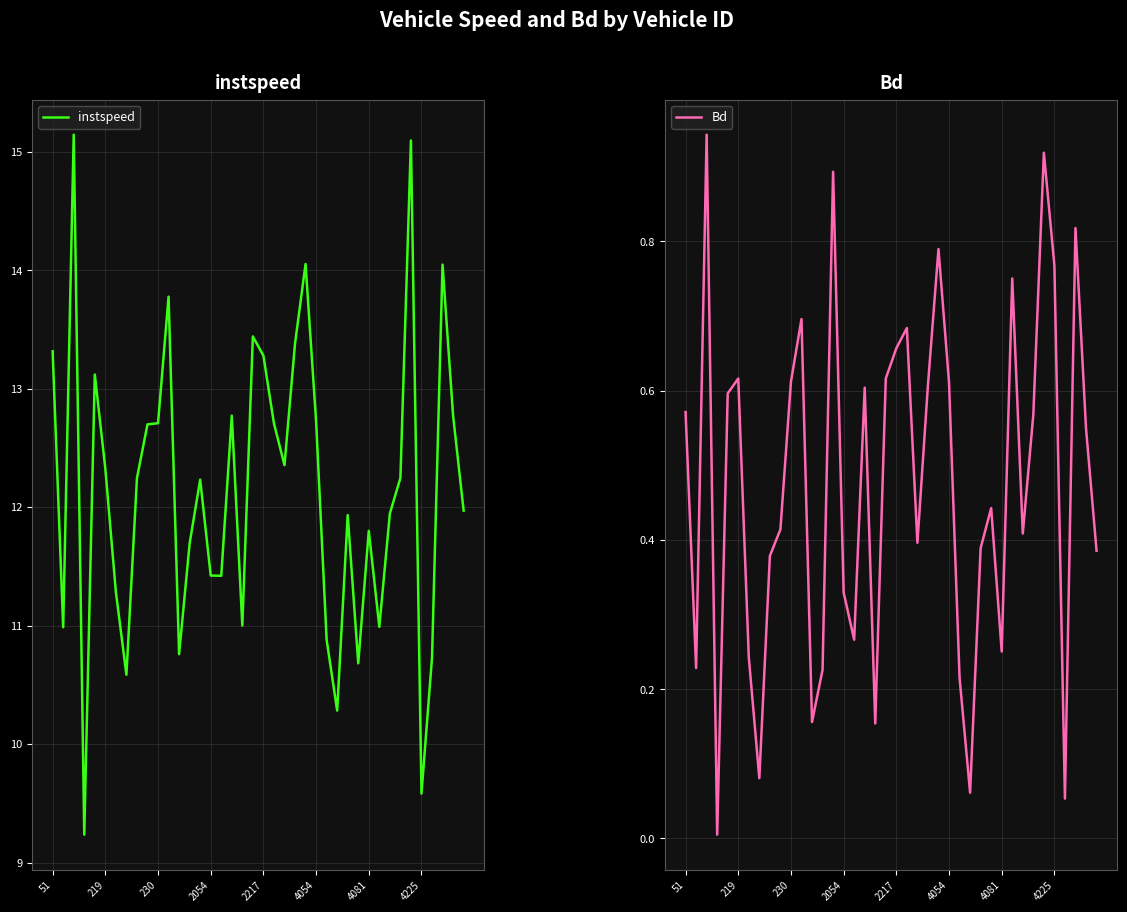

True or false: instspeed and Bd cross at least once.

False